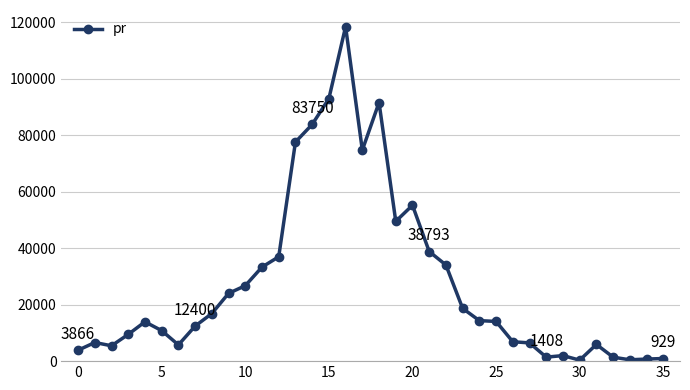

What is the difference between the maximum and minimum values?

118000